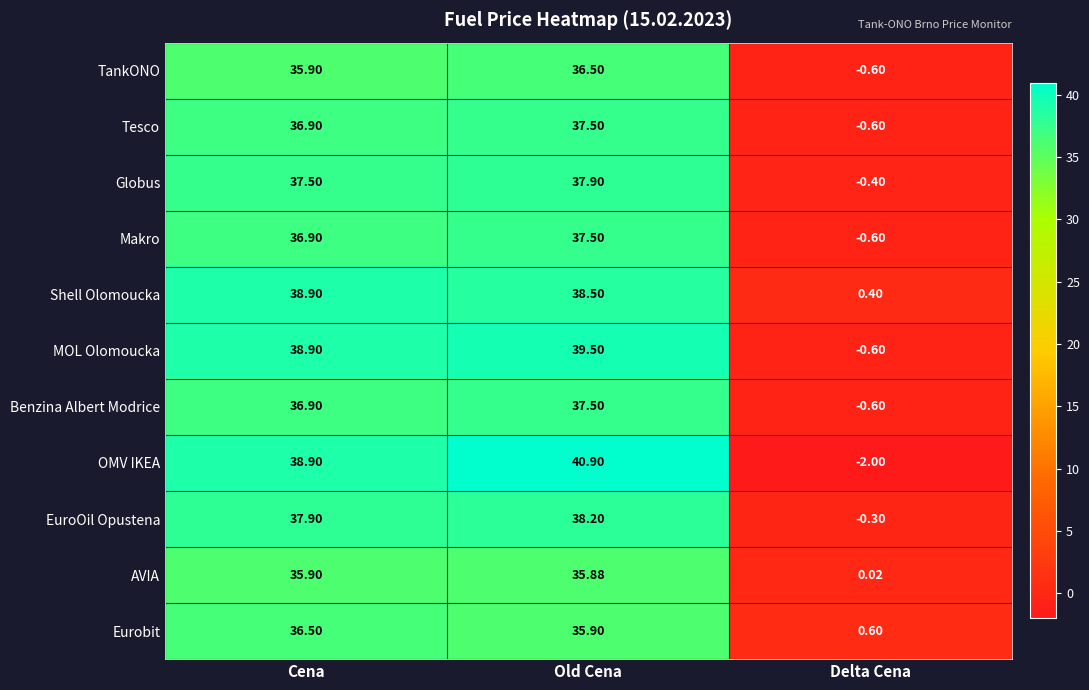

At which label is Benzina Albert Modrice closest to 18?

Delta Cena